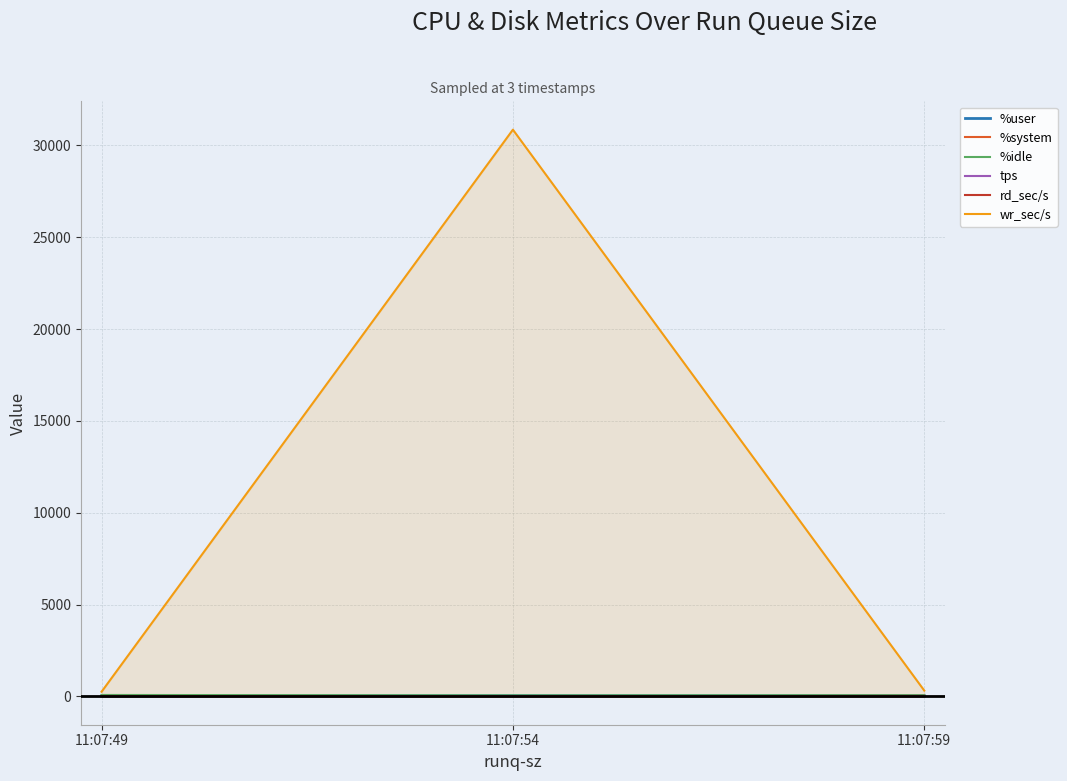

Is it true that %system equals 3.1 at 11:07:59?

False